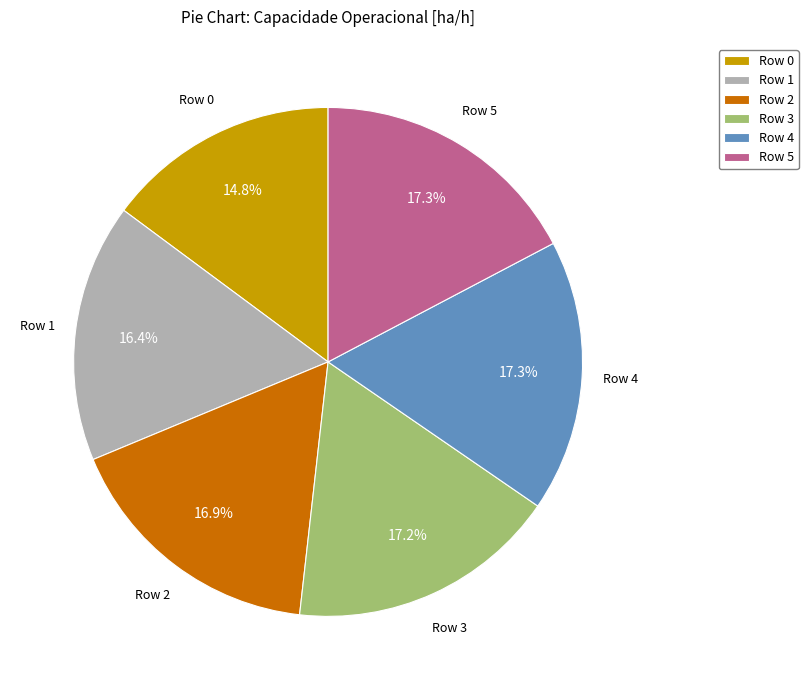

Which category has the smallest portion of the pie?

Row 0